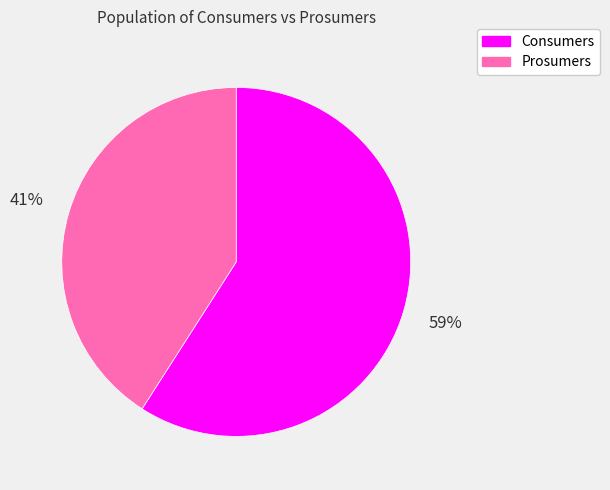

Which has a higher value, Consumers or Prosumers?

Consumers